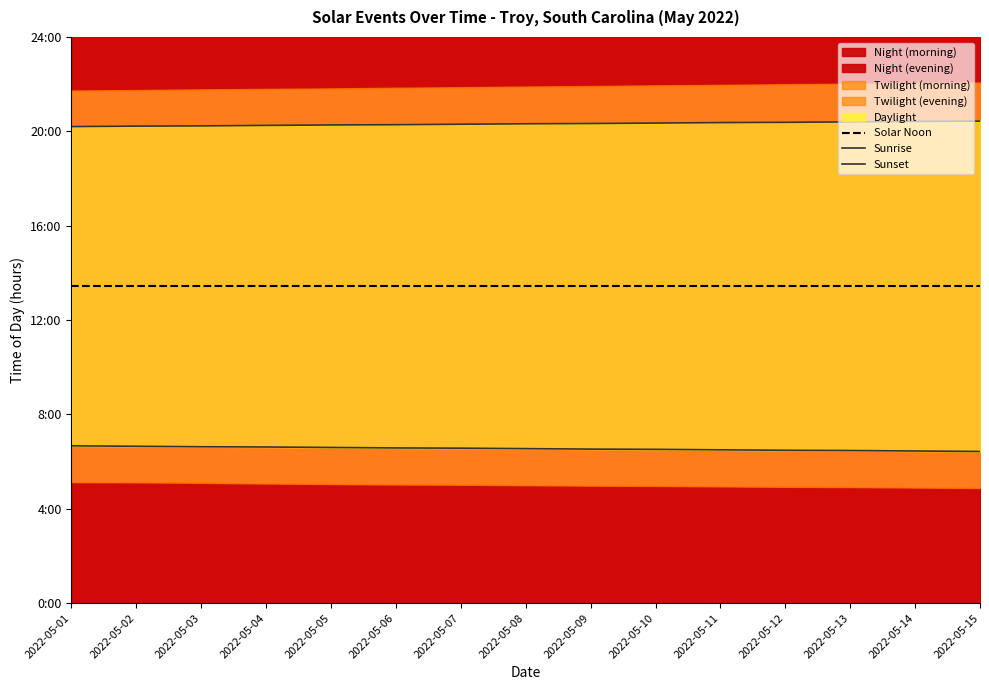

True or false: Solar Noon has a value of 13.4 at 2022-05-14.

True